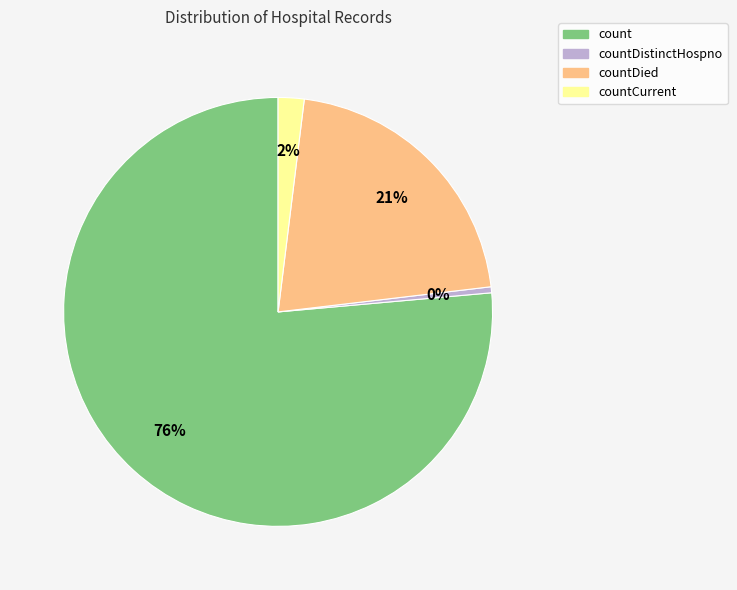

To the nearest percent, what is the combined percentage of countDied and count?

98%